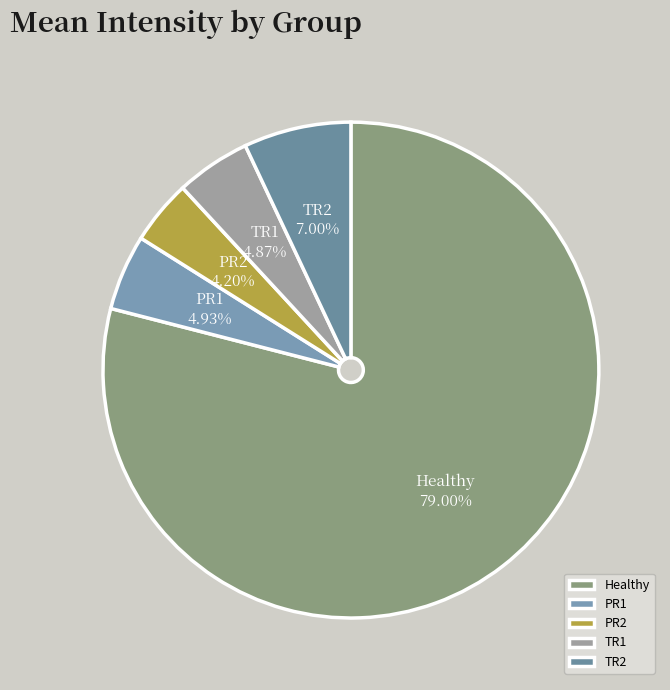

To the nearest percent, what percentage of the pie is TR2?

7%